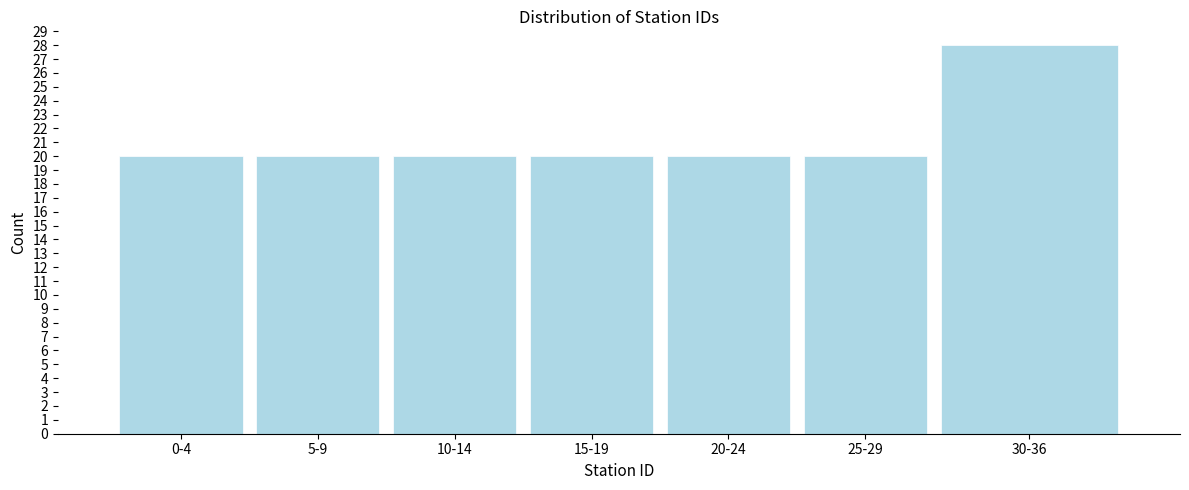

Reading left to right, transcribe all the data shown in this chart.

0-4=20	5-9=20	10-14=20	15-19=20	20-24=20	25-29=20	30-36=28